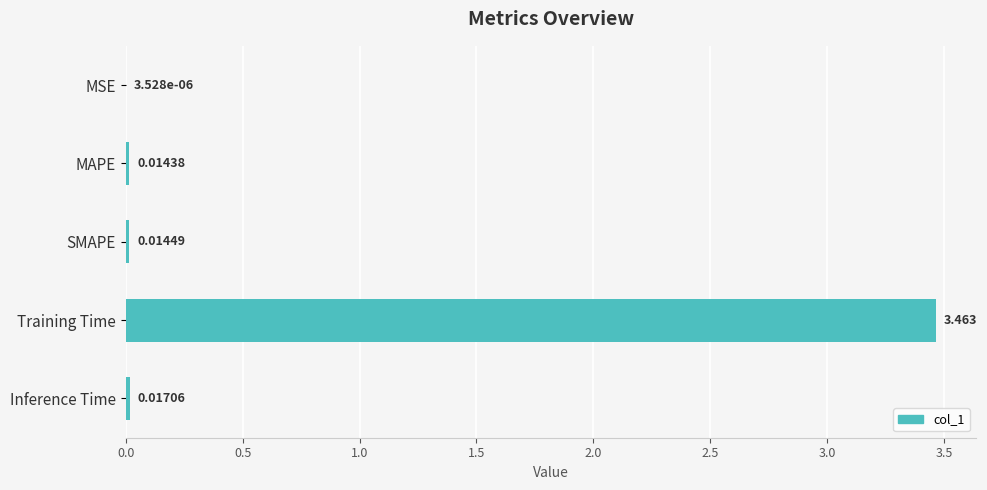

Where is the data nearest to the value 1?

Inference Time